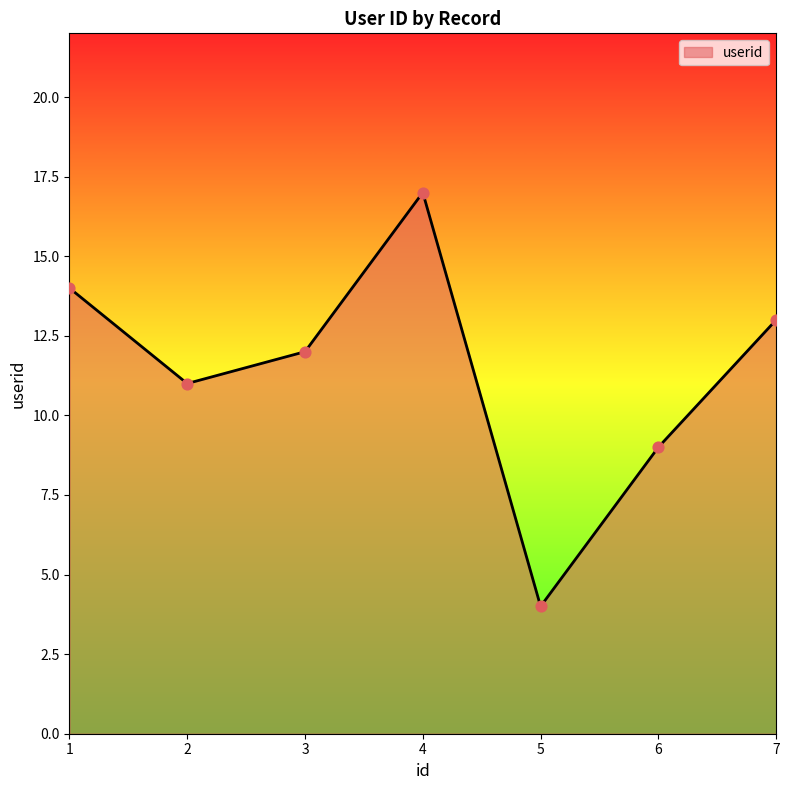

Approximately how many times larger is the value at 2 compared to 6?

1.2